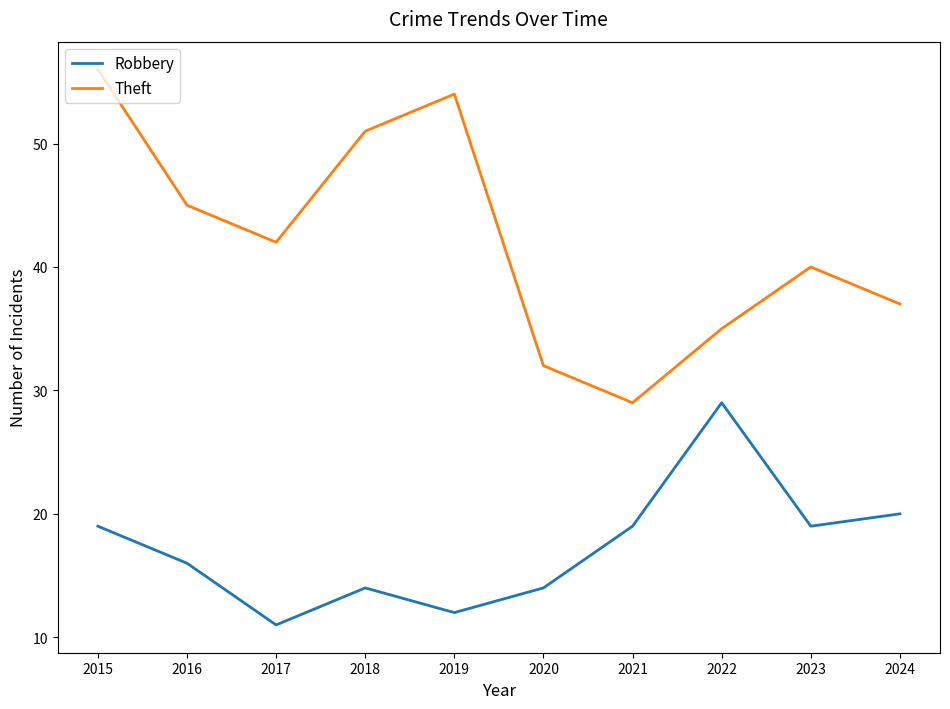

How many lines are shown in the chart?

2